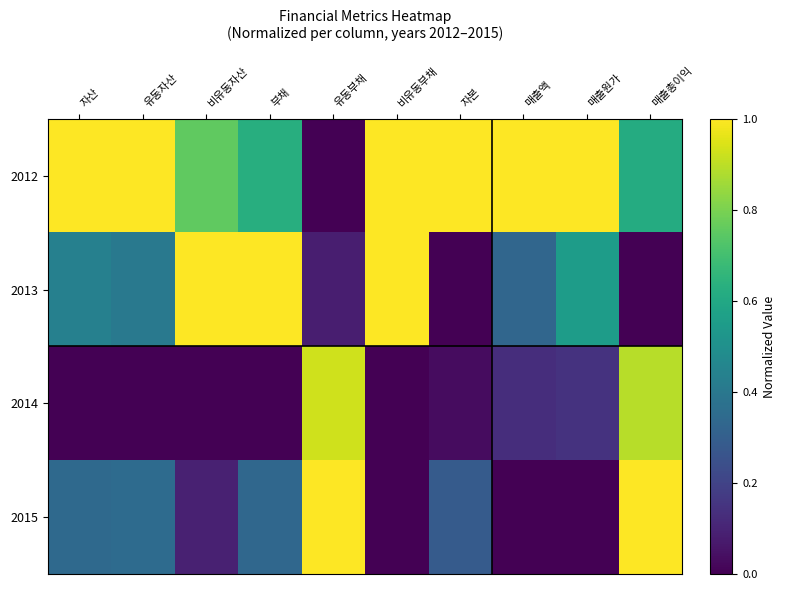

Reading right to left, transcribe all the data shown in this chart.

2012: 매출총이익=0.6	매출원가=1.0	매출액=1.0	자본=1.0	비유동부채=1.0	유동부채=0.0	부채=0.6	비유동자산=0.8	유동자산=1.0	자산=1.0
2013: 매출총이익=0.0	매출원가=0.6	매출액=0.3	자본=0.0	비유동부채=1.0	유동부채=0.1	부채=1.0	비유동자산=1.0	유동자산=0.4	자산=0.4
2014: 매출총이익=0.9	매출원가=0.1	매출액=0.1	자본=0.0	비유동부채=0.0	유동부채=0.9	부채=0.0	비유동자산=0.0	유동자산=0.0	자산=0.0
2015: 매출총이익=1.0	매출원가=0.0	매출액=0.0	자본=0.3	비유동부채=0.0	유동부채=1.0	부채=0.3	비유동자산=0.1	유동자산=0.3	자산=0.3